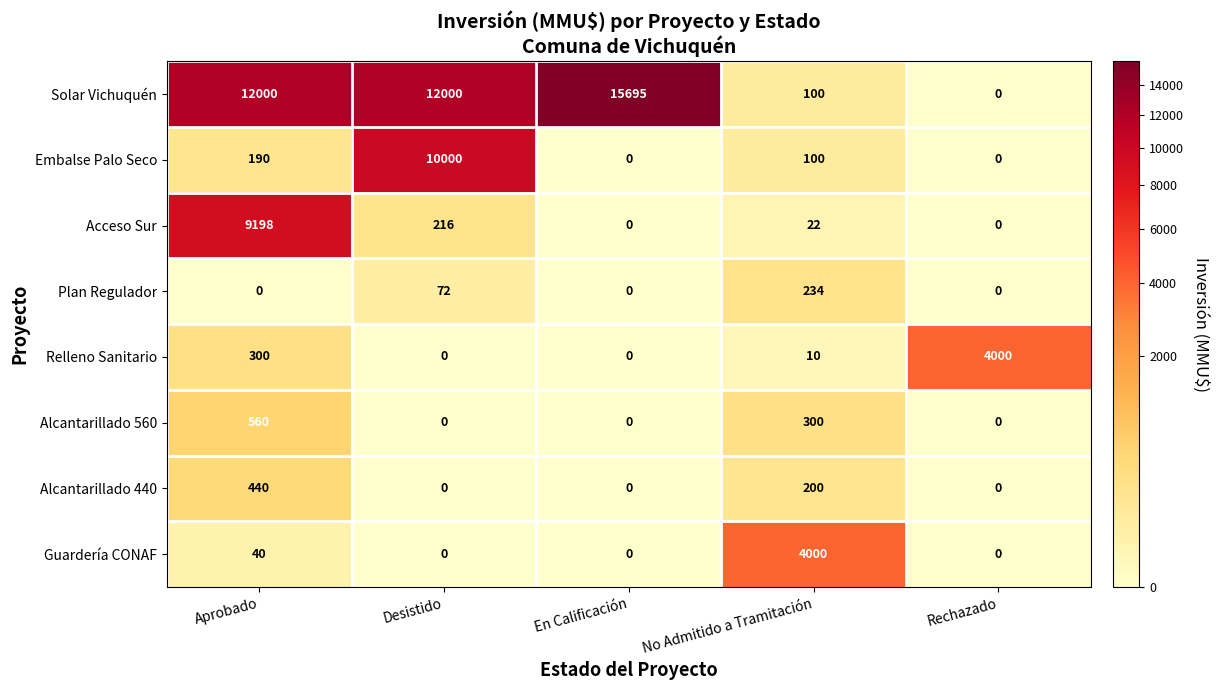

What is the difference between the highest and lowest values at Rechazado?

4000